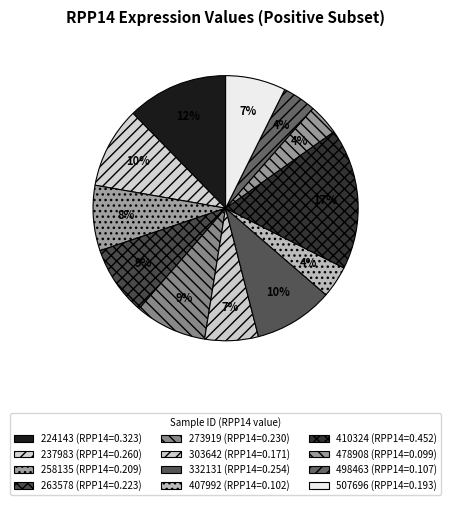

What is the total percentage of 498463 and 332131?

13.8%